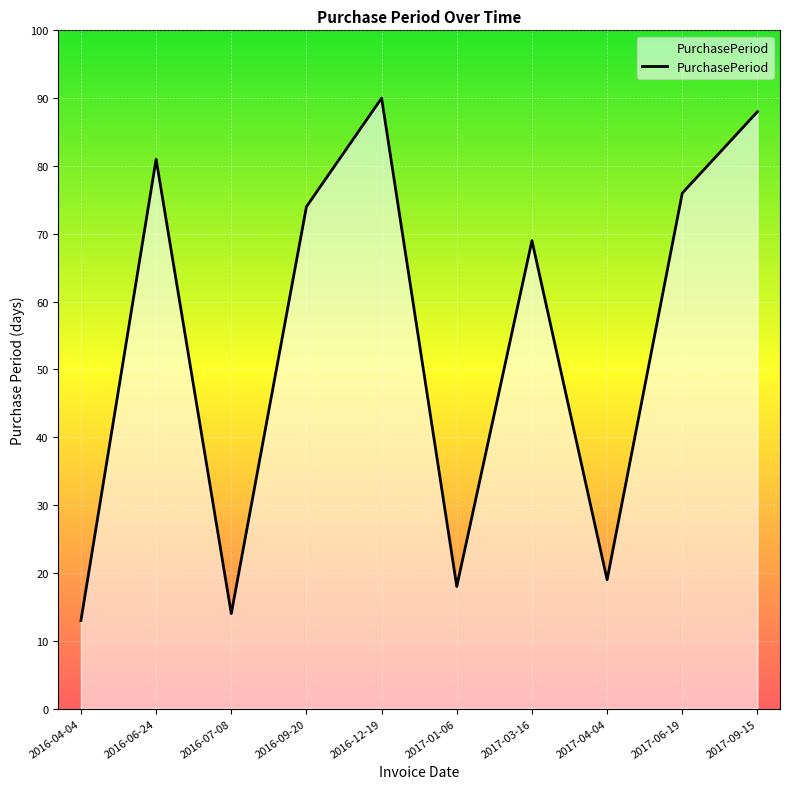

Where does the data first go above 74?

2016-06-24